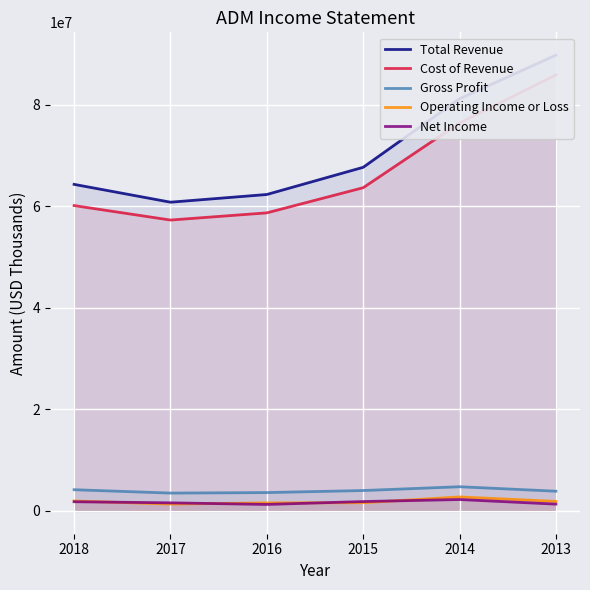

At 2014, list the series in order from smallest to largest.

Net Income, Operating Income or Loss, Gross Profit, Cost of Revenue, Total Revenue